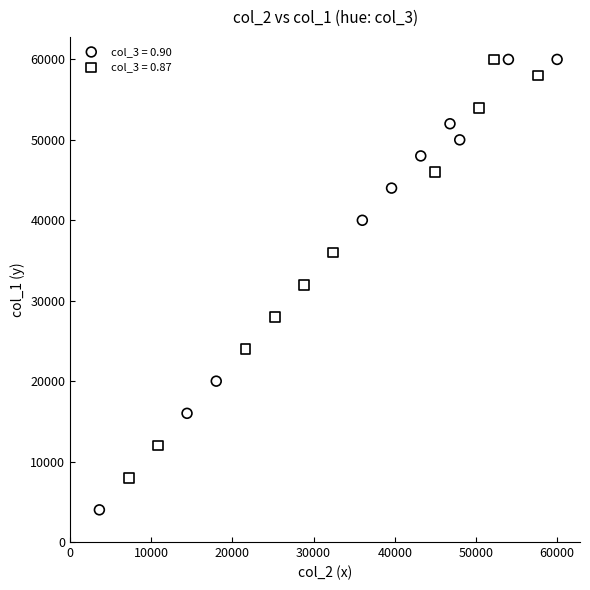

Which series reaches the minimum Y coordinate?

col_3 = 0.90